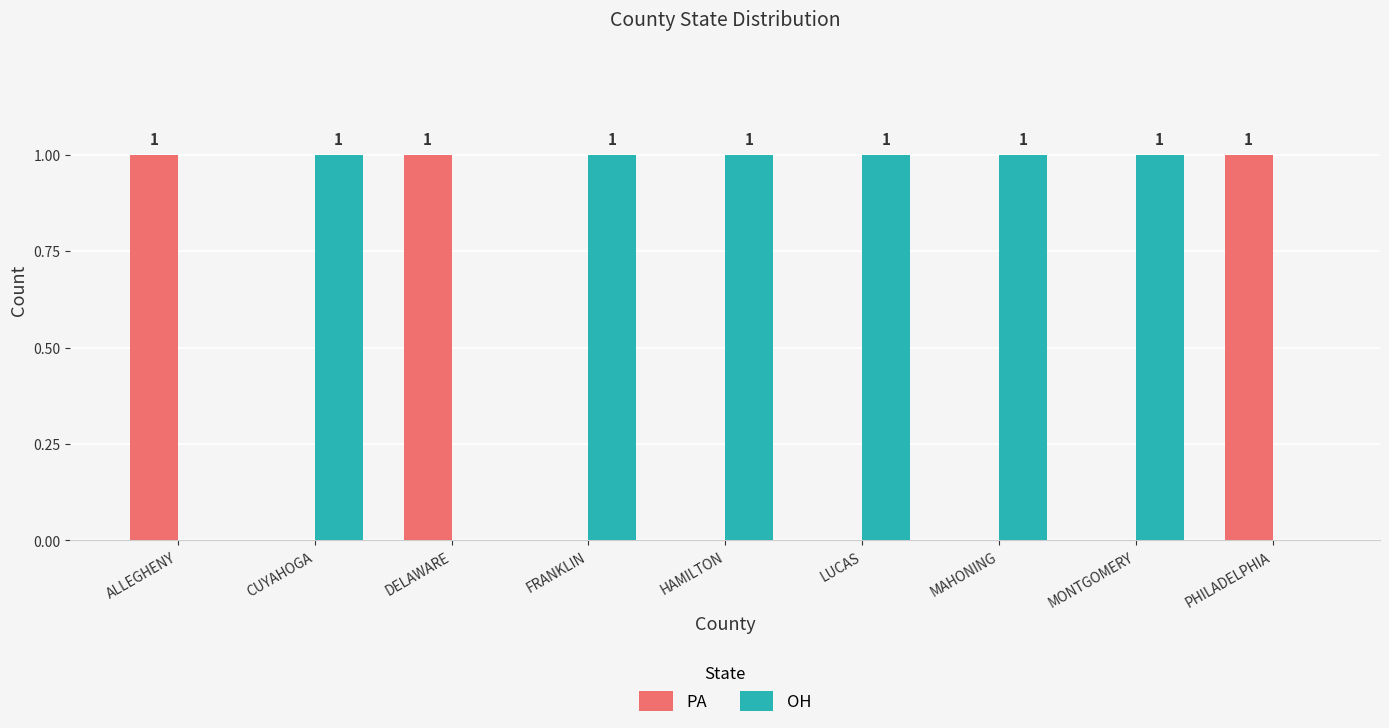

The PA series shows 1 at PHILADELPHIA. True or false?

True